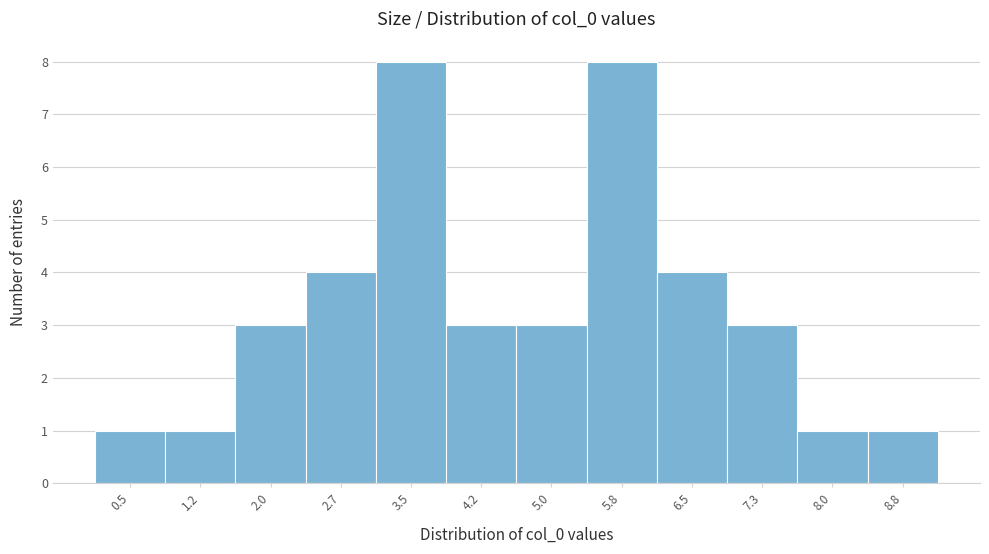

Reading left to right, transcribe all the data shown in this chart.

1	1	3	4	8	3	3	8	4	3	1	1